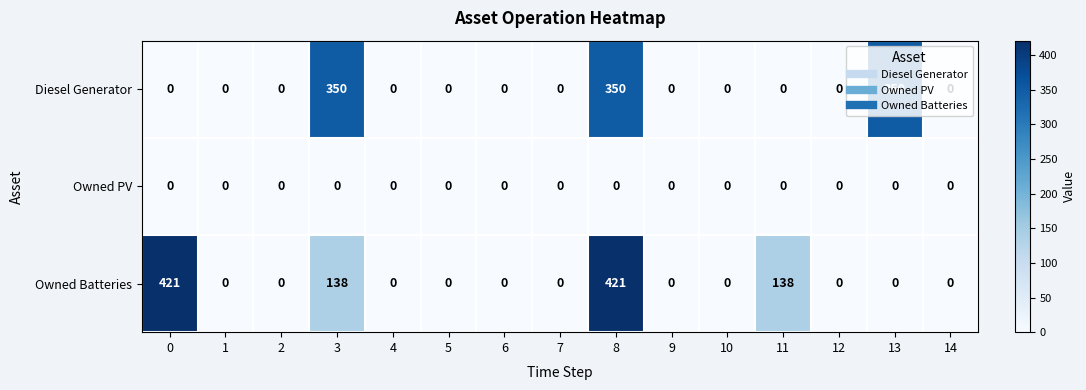

At how many categories does at least one series exceed 32?

5